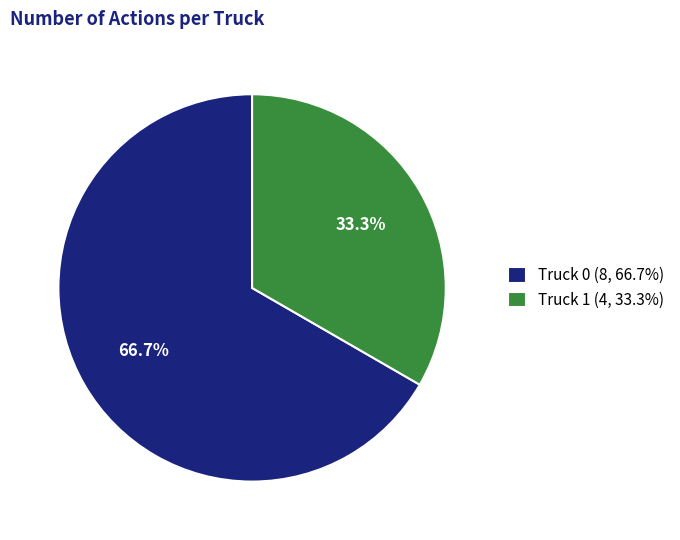

Is Truck 1 the majority of the pie?

No